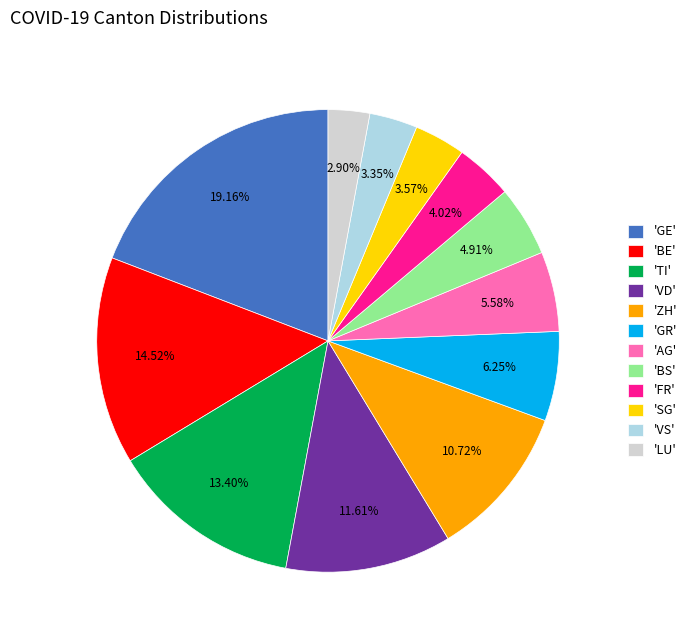

To the nearest percent, what is the difference between the largest and smallest slice percentages?

16%